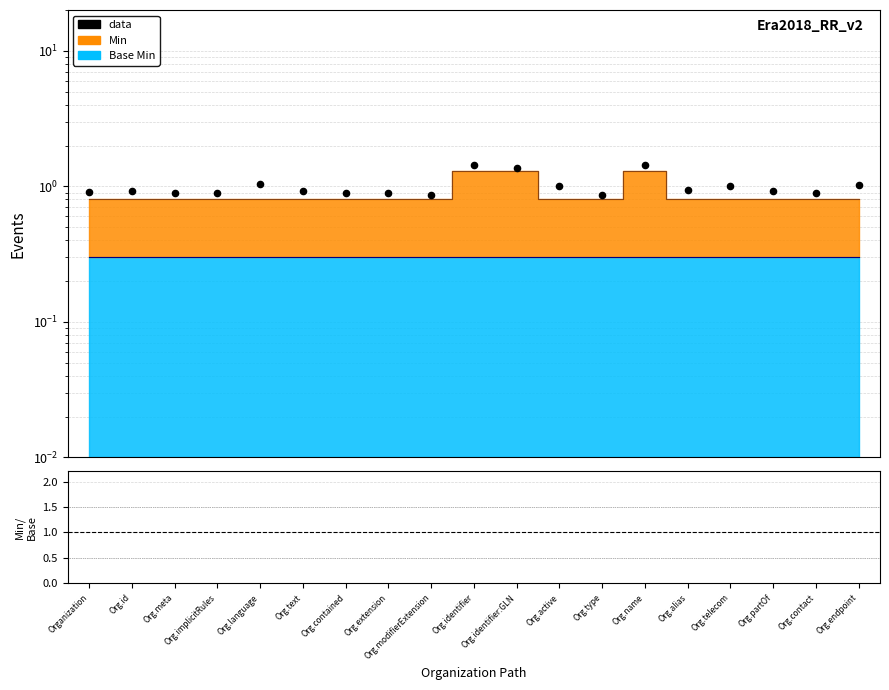

Which has a higher value, Org.language or Org.telecom?

Org.language